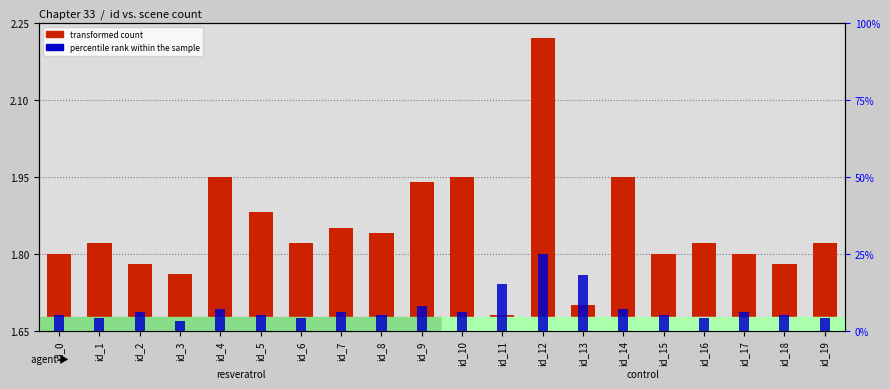

List the series in order of their peak value, lowest first.

transformed count, percentile rank within the sample